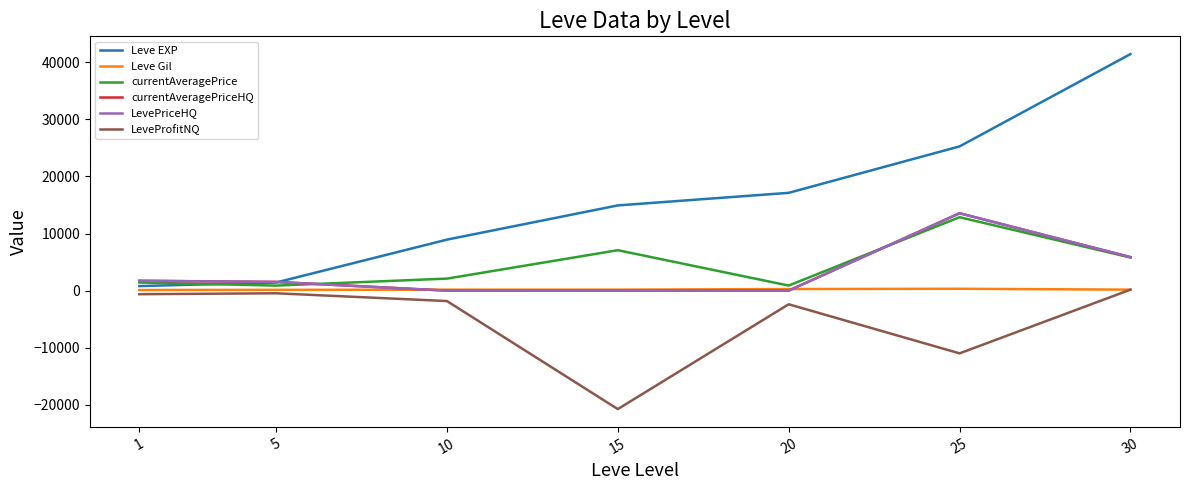

Does the chart have visible grid lines?

No